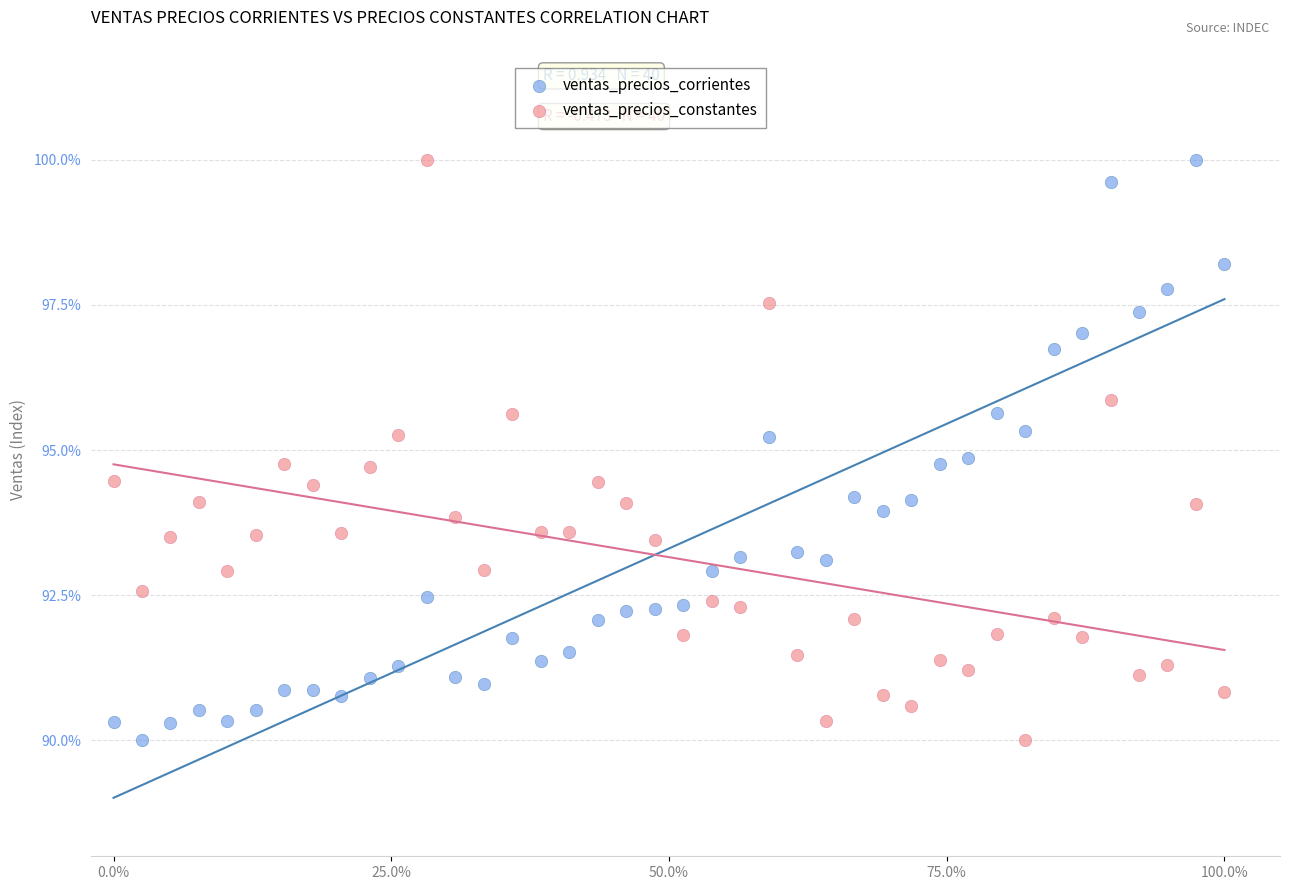

What is the X range (max minus min) for the scatter plot?

100.0